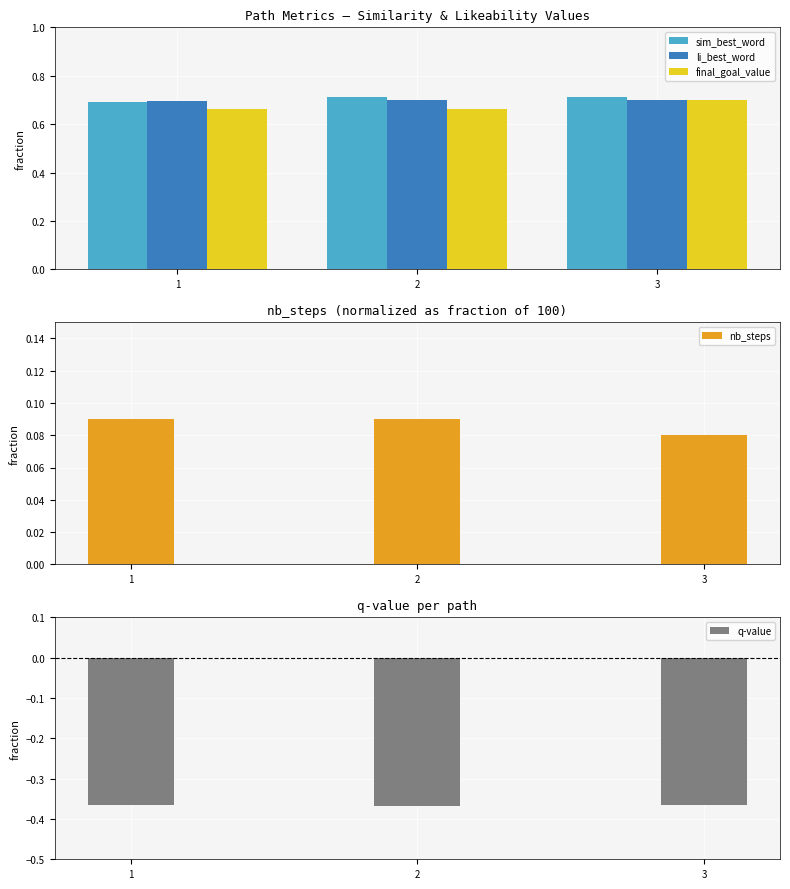

Which has a higher value, 1 or 3?

3